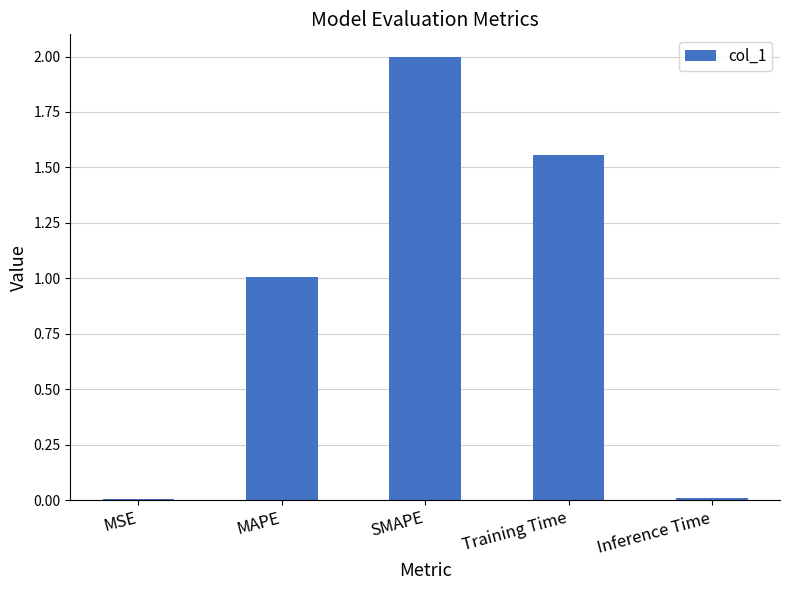

What value does the data have at SMAPE?

2.0